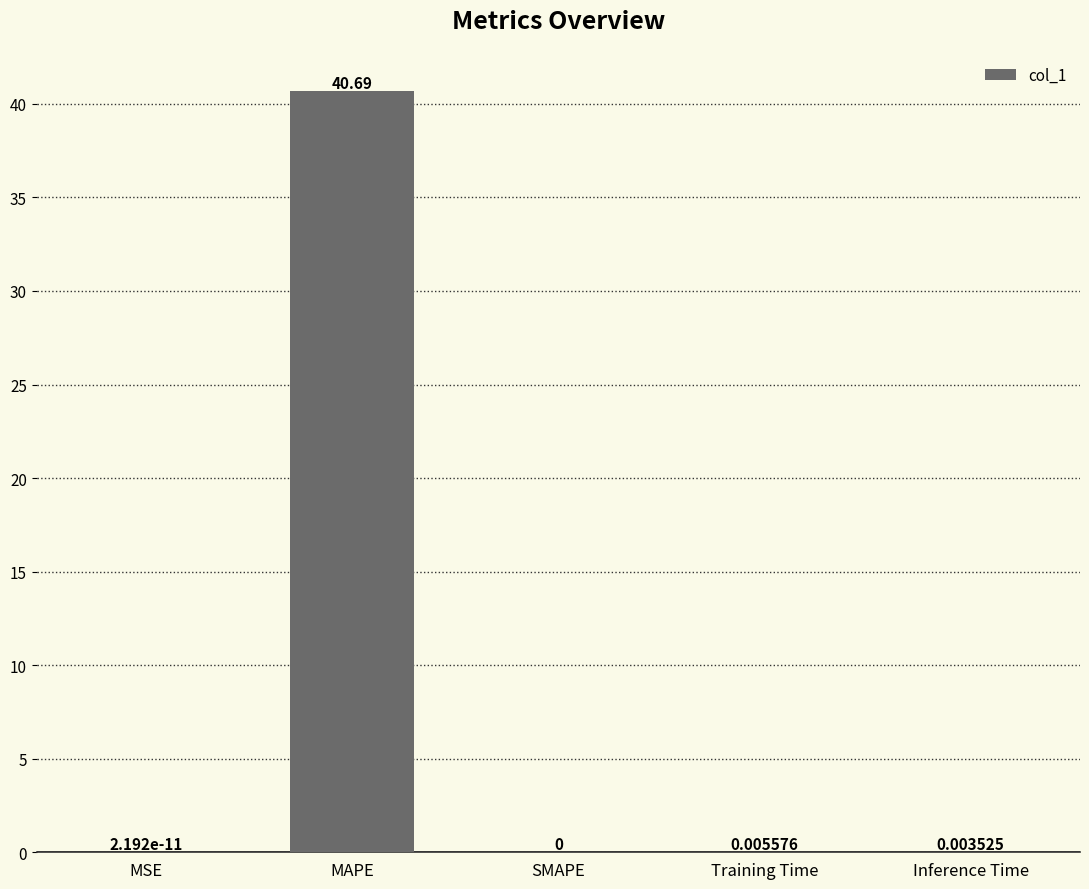

How many data points are above 0?

4